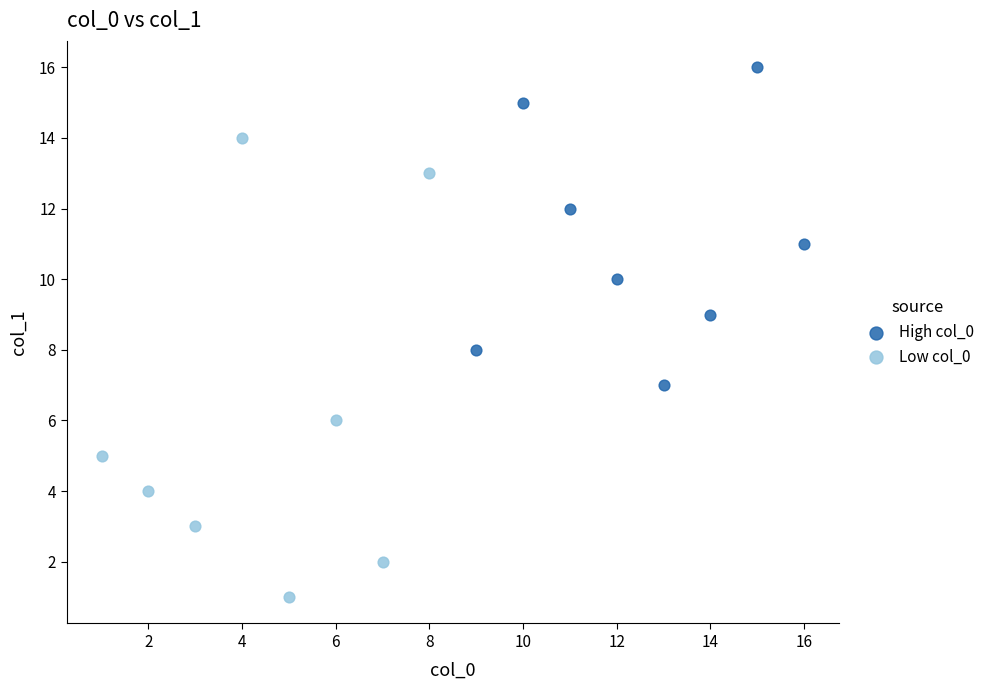

Which series has the largest Y range (max minus min)?

Low col_0